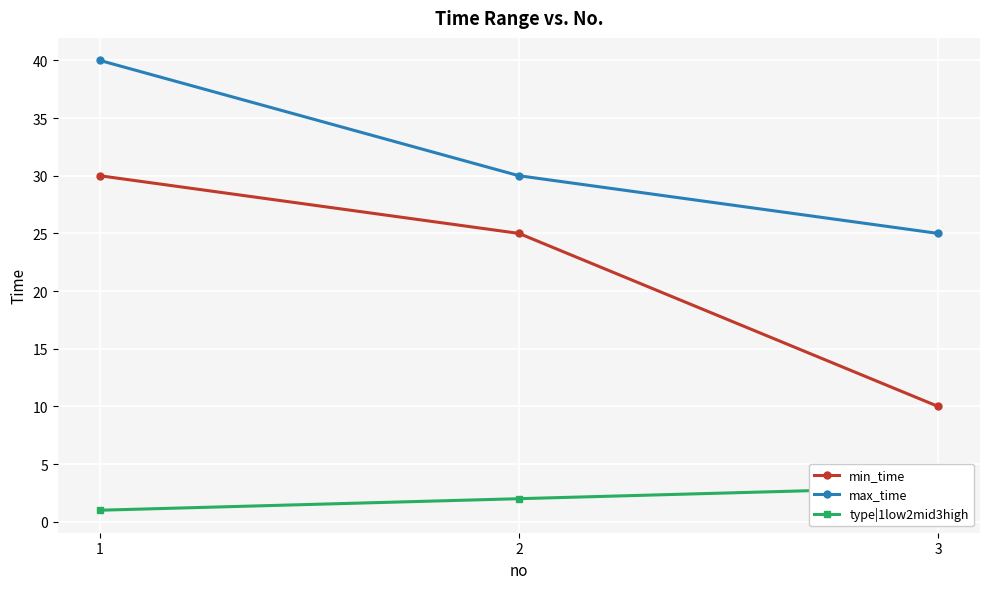

What is the spread (max minus min) of values at 1?

39